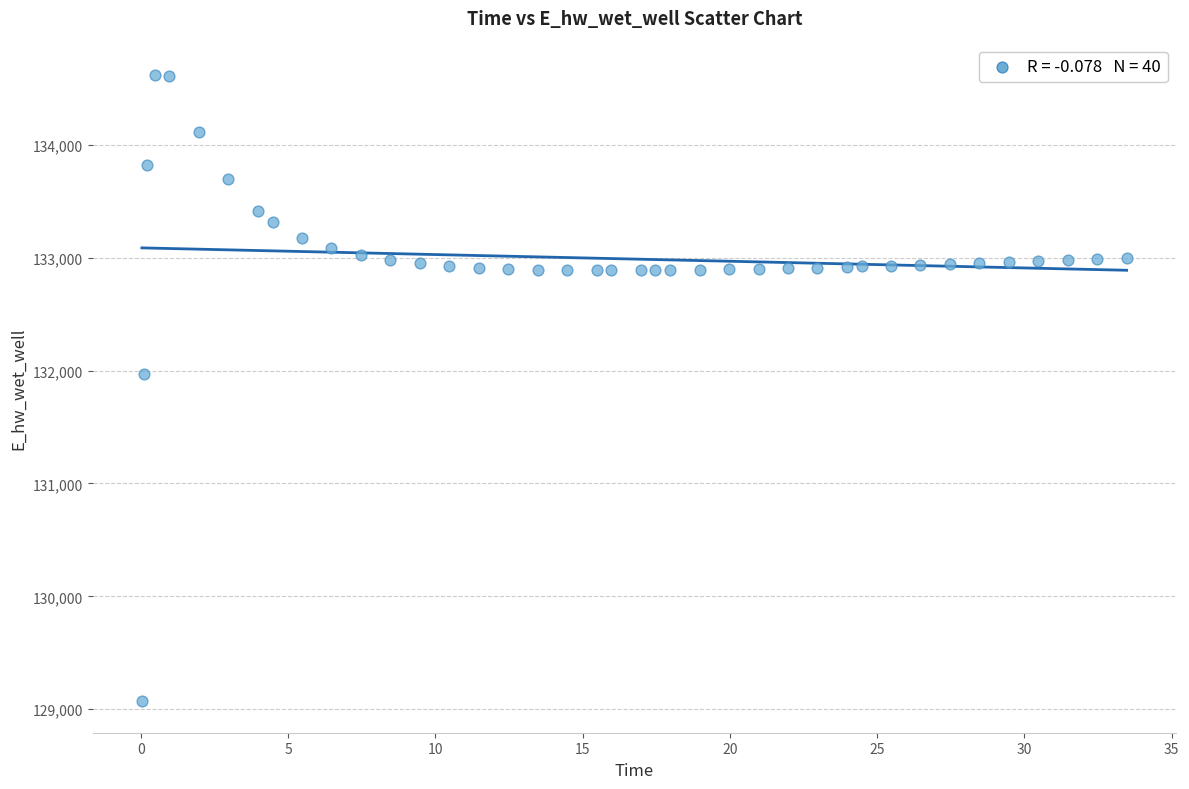

What is the range of X values (max minus min)?

33.4